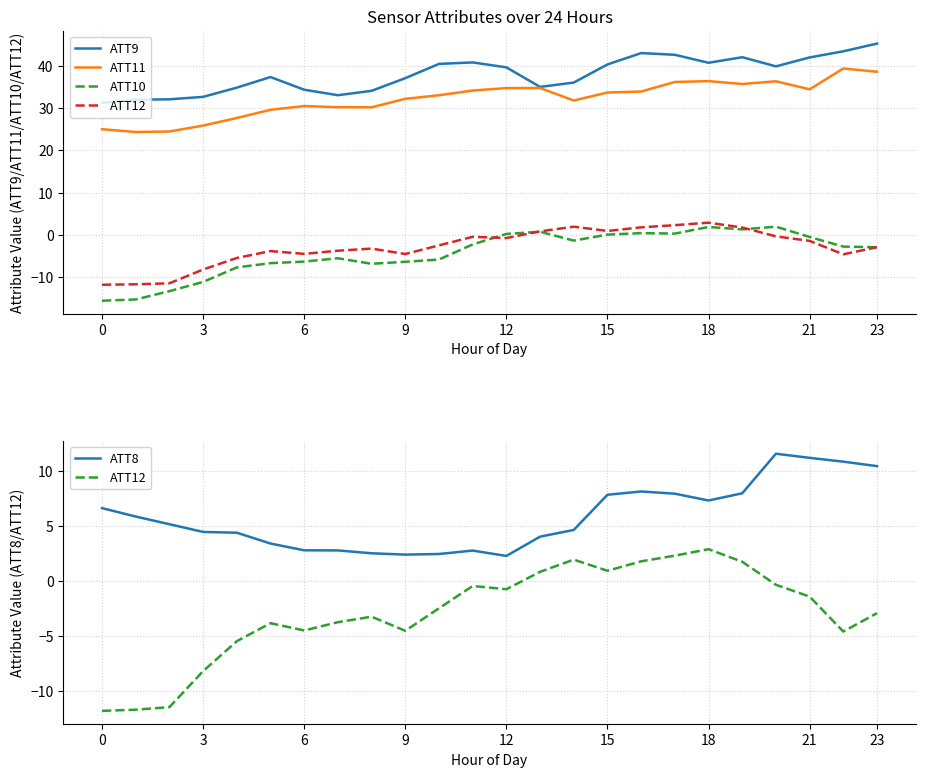

Which series has the widest spread of values?

ATT10